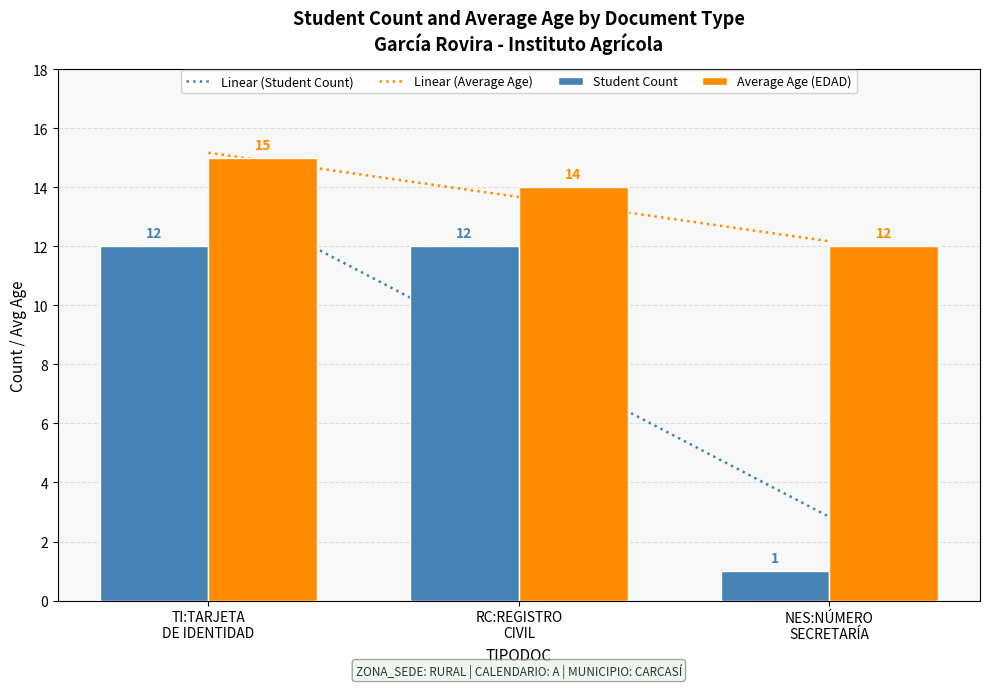

Is the value of Linear (Student Count) at NES:NÚMERO
SECRETARÍA greater than the value of Student Count at RC:REGISTRO
CIVIL?

No